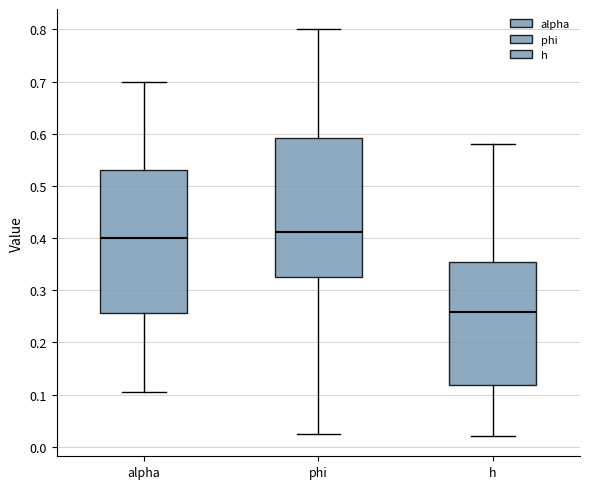

Reading left to right, transcribe this box plot: for each box, give where its median line is, the range the box spans, and where its two whiskers end, as read against the y-axis. The values are not printed on the chart, so give them approximately, as read against the axis.

alpha: median 0.40, box 0.26 to 0.53, whiskers 0.10 to 0.70
phi: median 0.41, box 0.32 to 0.59, whiskers 0.02 to 0.80
h: median 0.26, box 0.12 to 0.35, whiskers 0.02 to 0.58